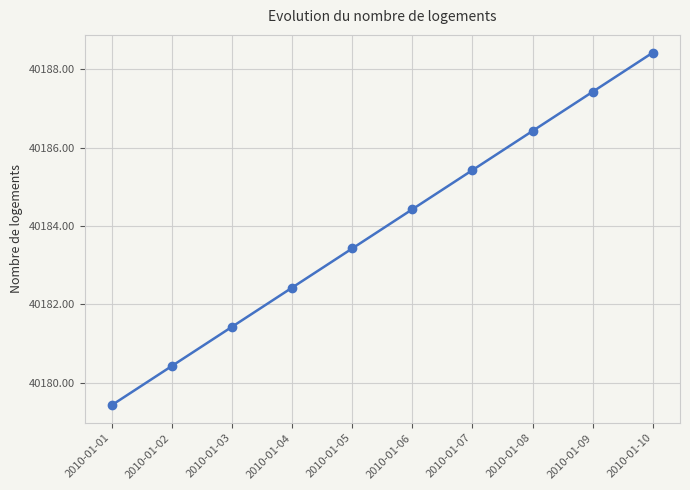

What is the value of the 5th point from the left?

40183.4